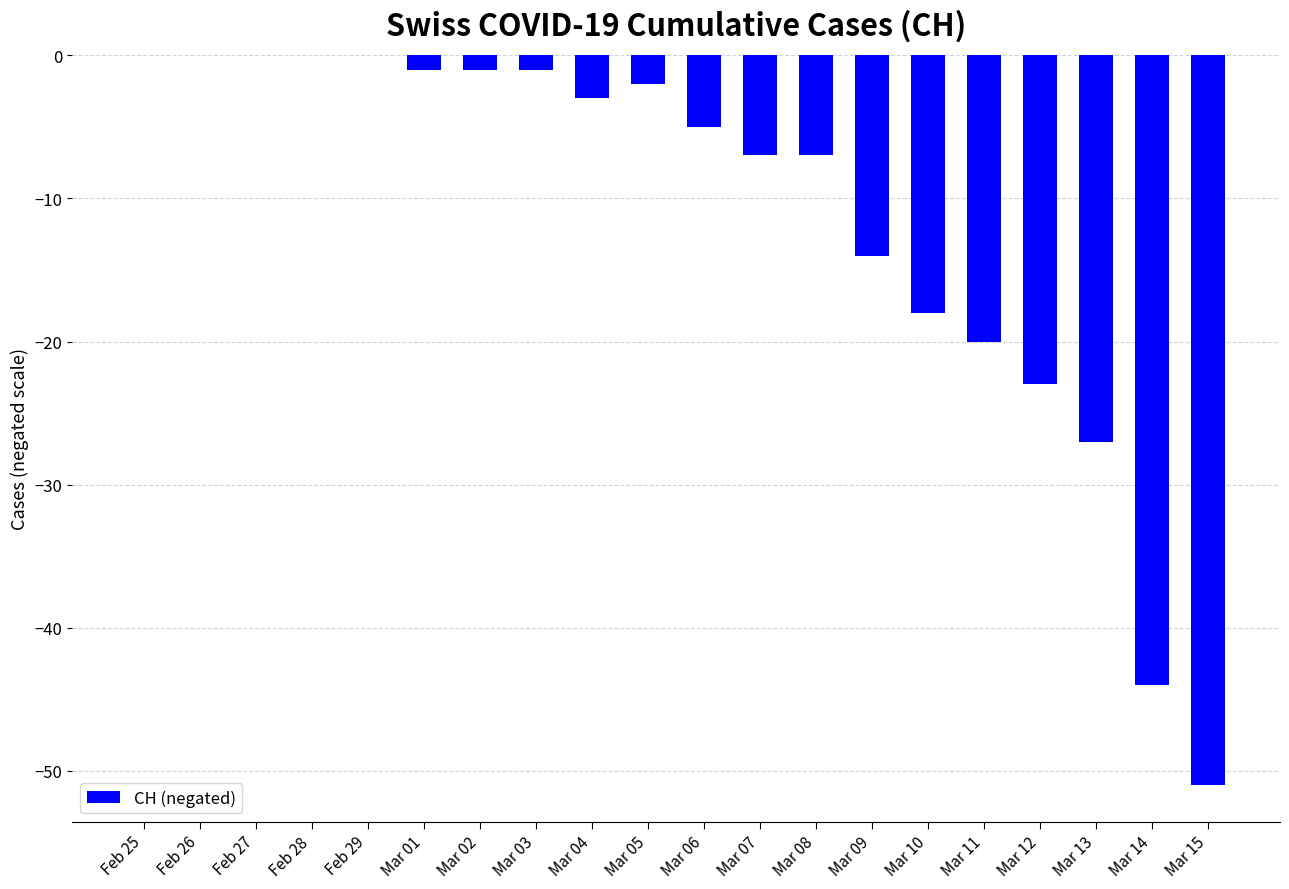

What is the sum of all values?

-224